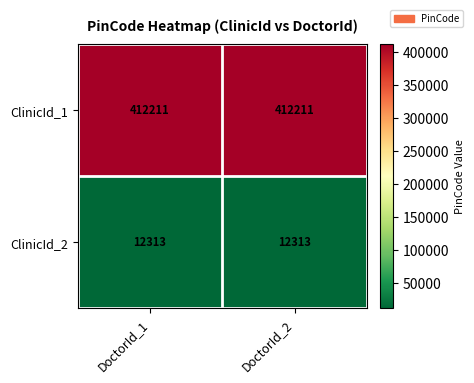

What is the average value of the ClinicId_2 series?

12313